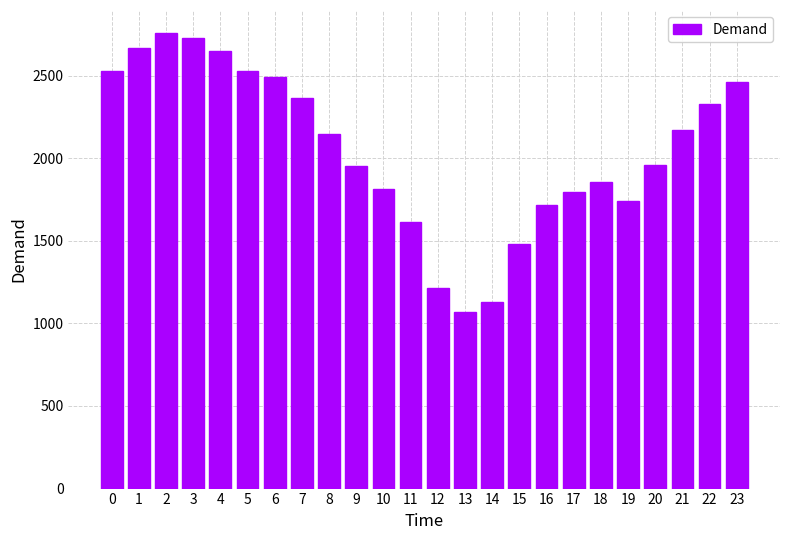

What is the greatest value displayed?

2759